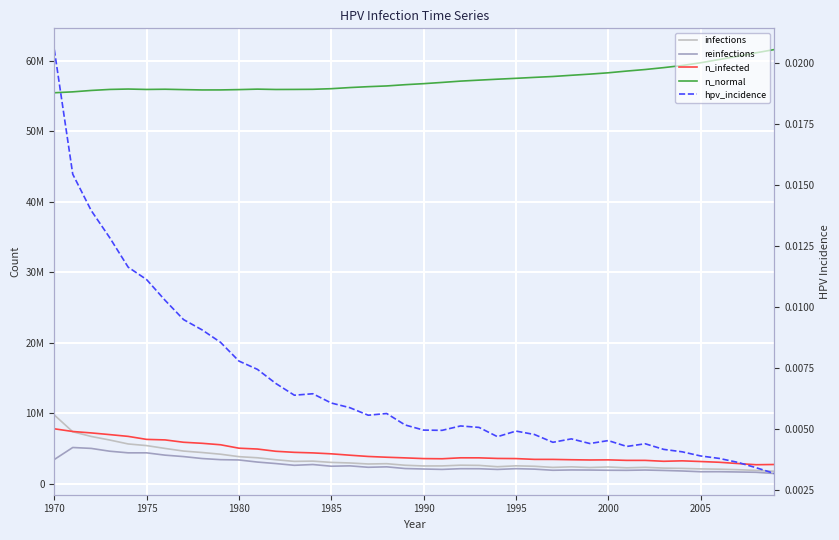

What is the sum of all n_infected values?

175372901.8